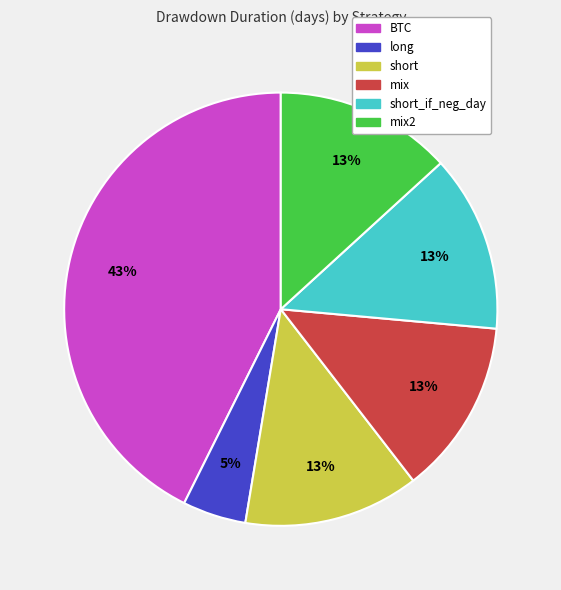

To the nearest percent, what is the difference between the largest and smallest slice percentages?

38%